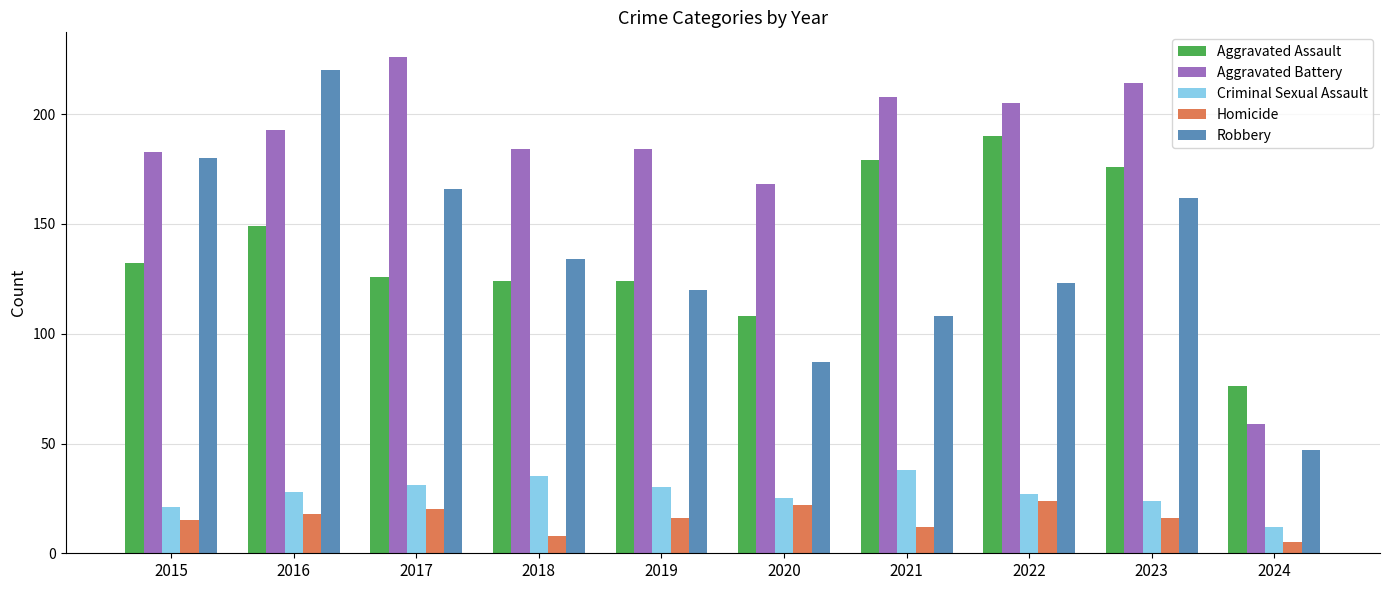

At how many categories does at least one series exceed 44?

10